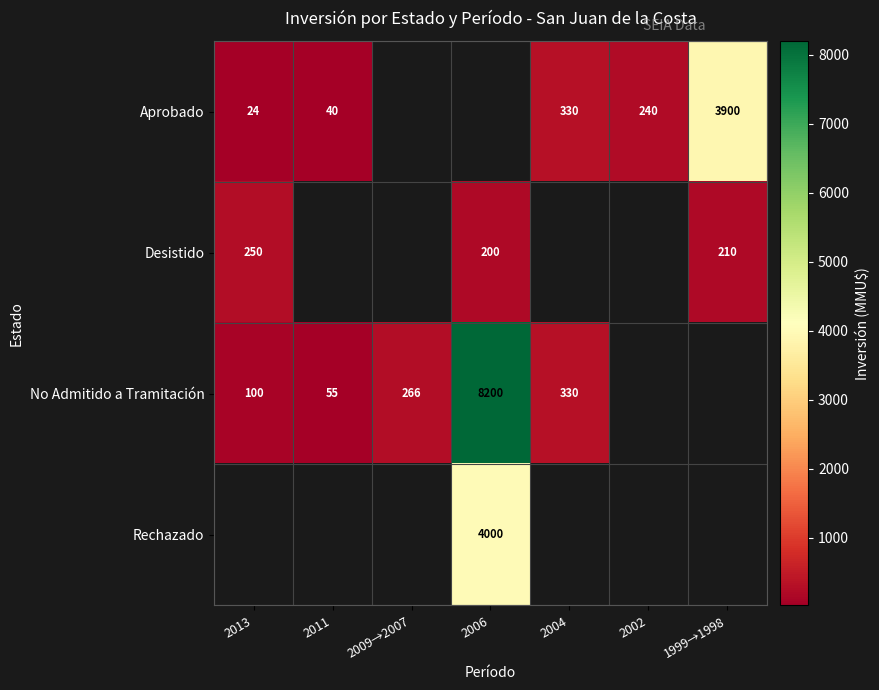

At how many categories does at least one series exceed 3850?

2